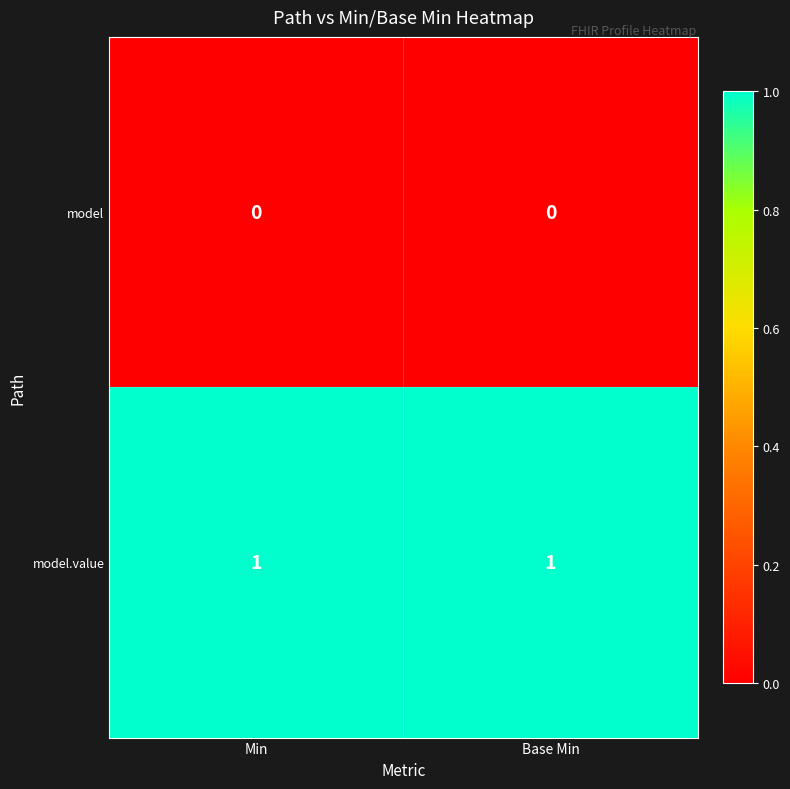

Which series has the largest total across all categories?

model.value